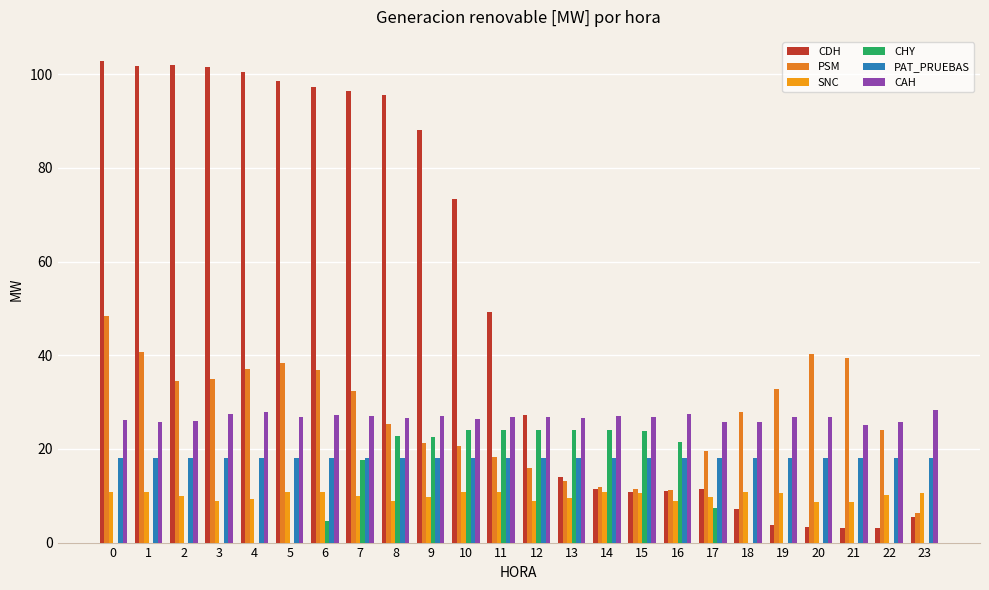

What is the average value of the CHY series?

10.0